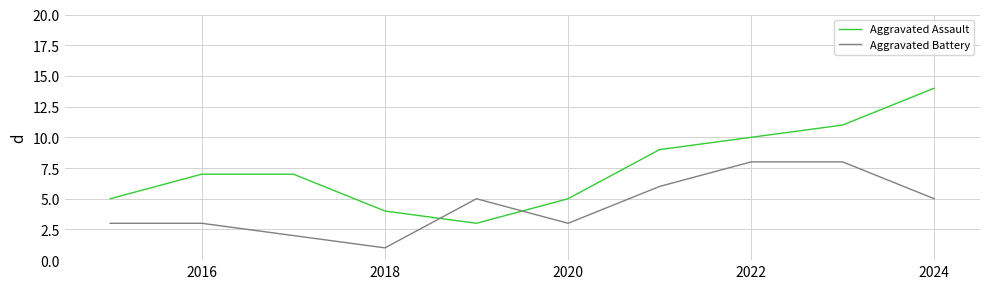

Reading left to right, list all the values displayed in this chart.

Aggravated Assault: 5	7	7	4	3	5	9	10	11	14
Aggravated Battery: 3	3	2	1	5	3	6	8	8	5